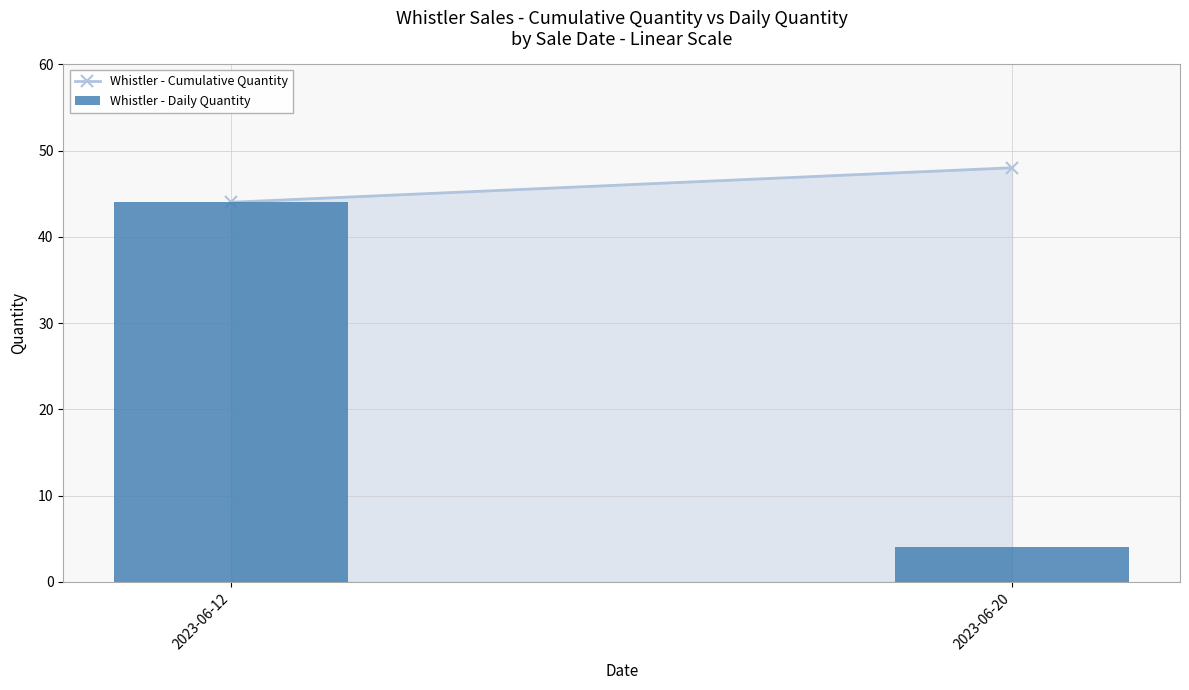

Is it true that the value at 2023-06-12 is 44?

True